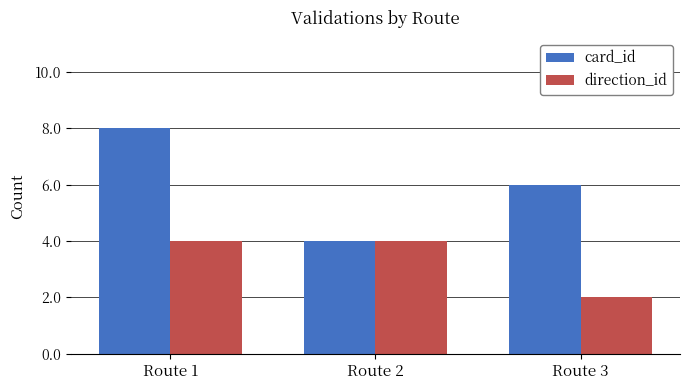

Which series has the widest spread of values?

card_id